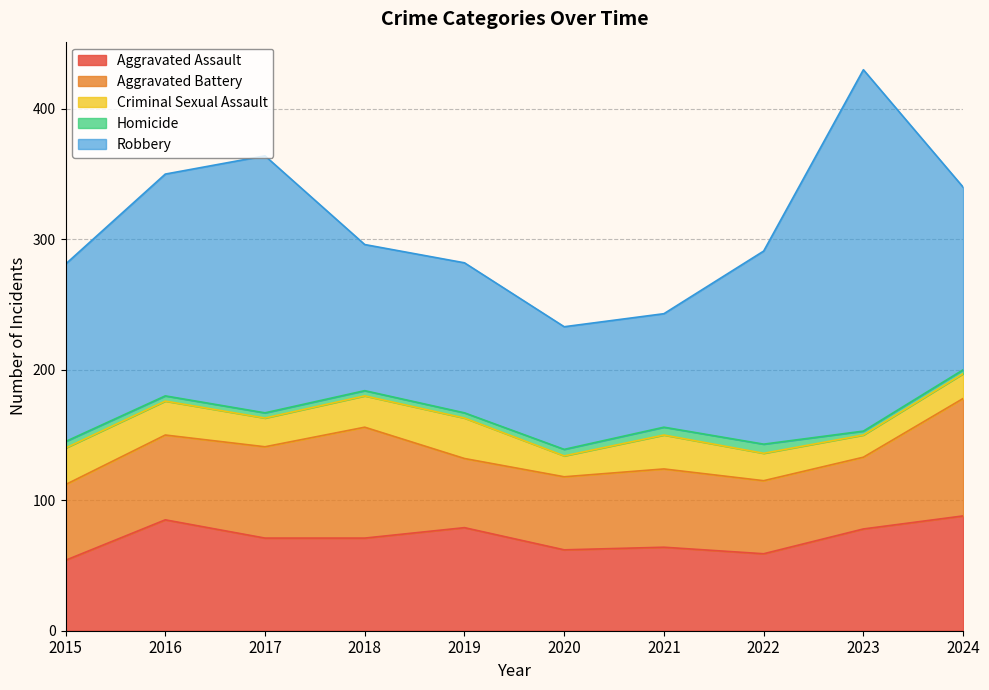

True or false: Robbery and Homicide intersect in this chart.

False